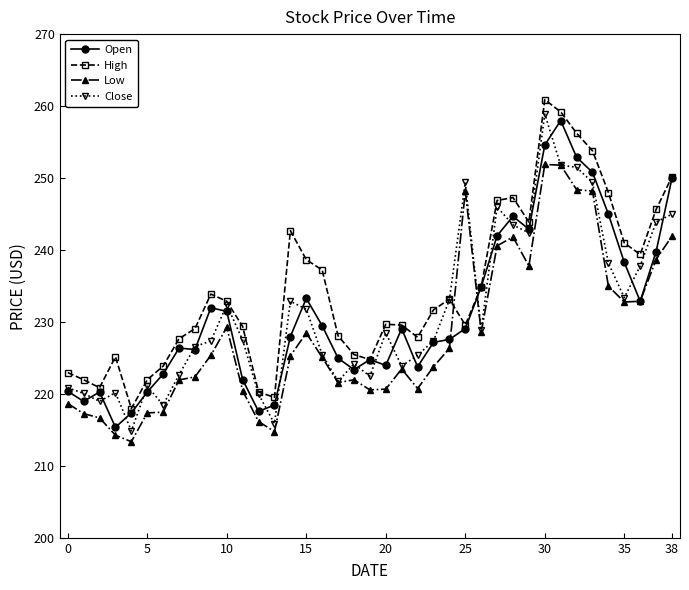

After their last crossing, which series has the higher values: Low or High?

High